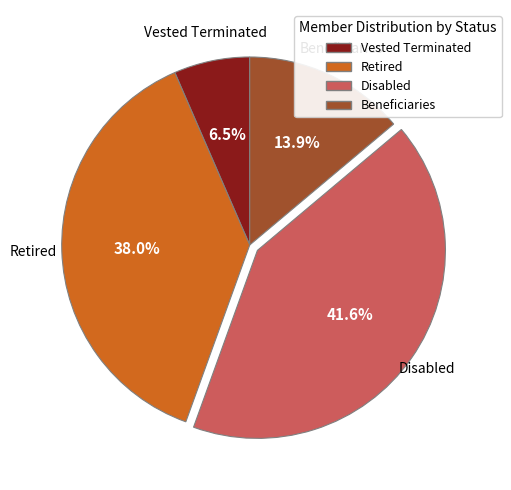

The Disabled slice represents 42% of the pie. True or false?

True